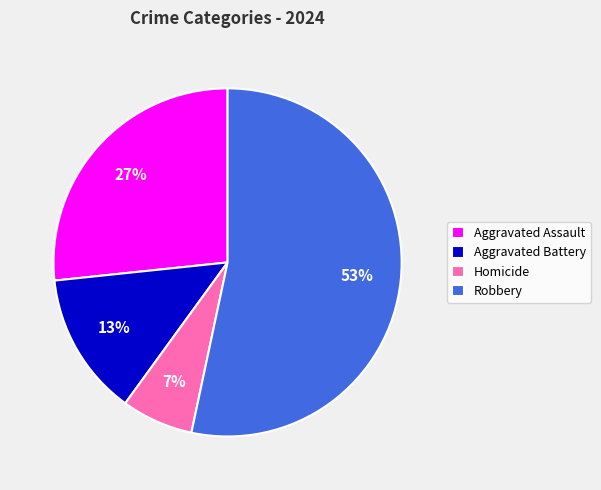

Between Homicide and Aggravated Assault, which is larger?

Aggravated Assault